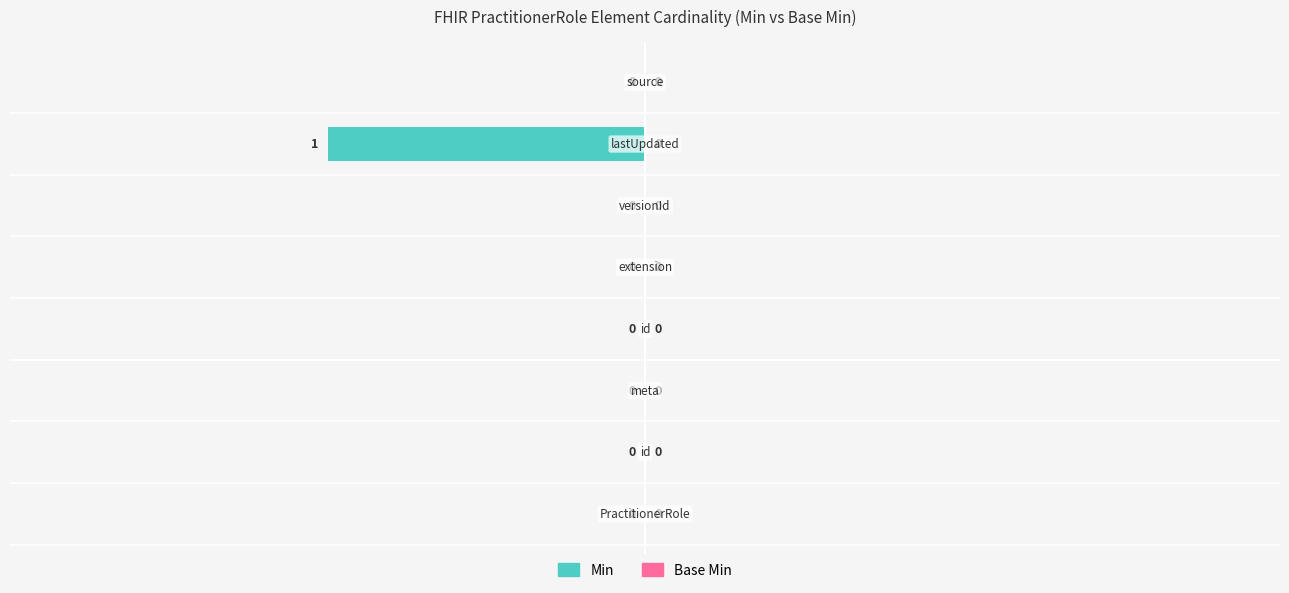

How many values are between 0 and 1?

7